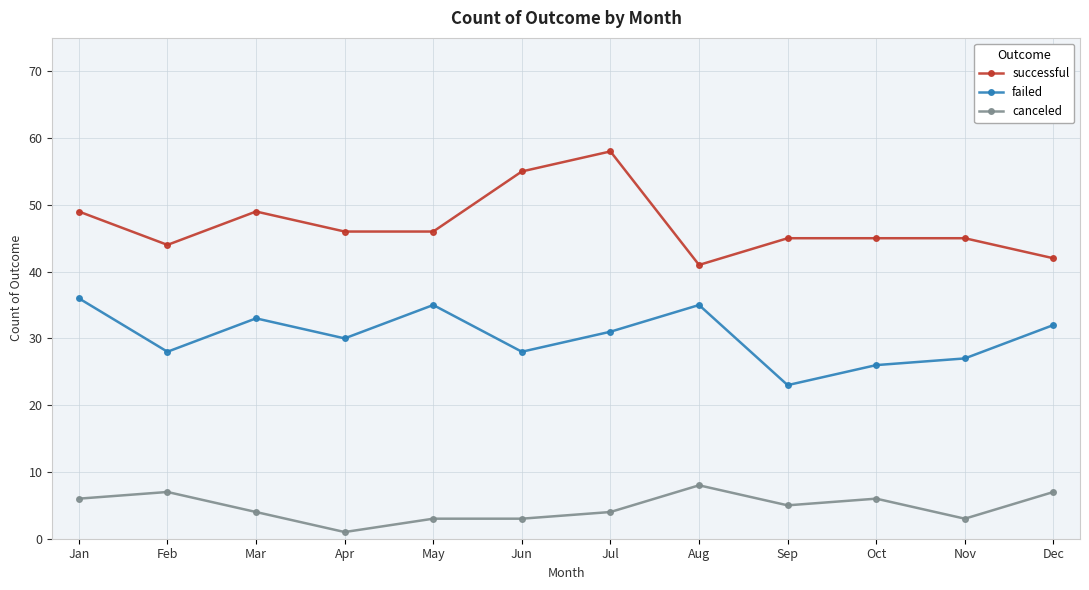

True or false: failed has more than 0 points higher than both neighbors.

True